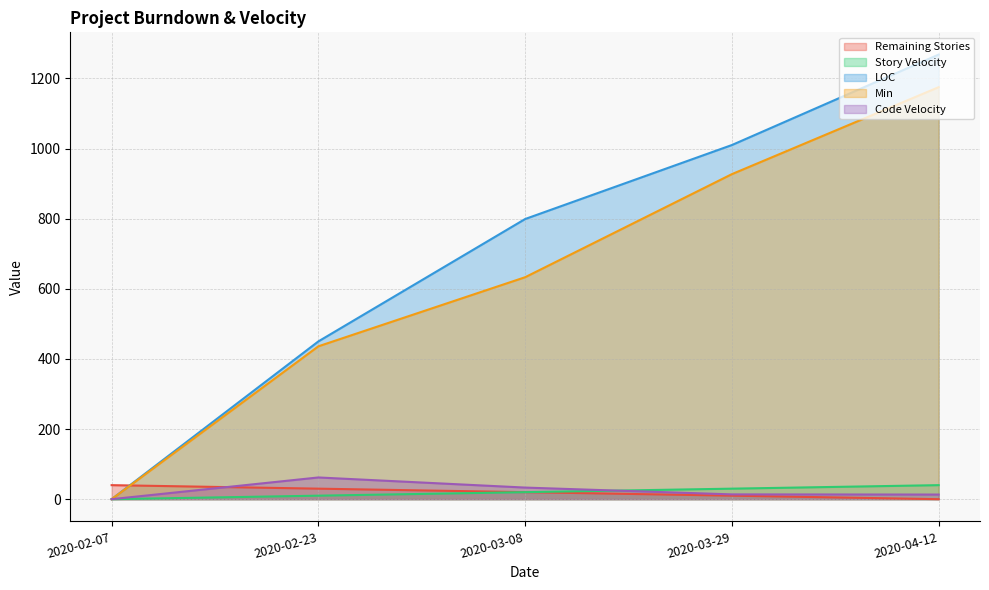

What are all the series names shown in the legend?

Remaining Stories, Story Velocity, LOC, Min, Code Velocity